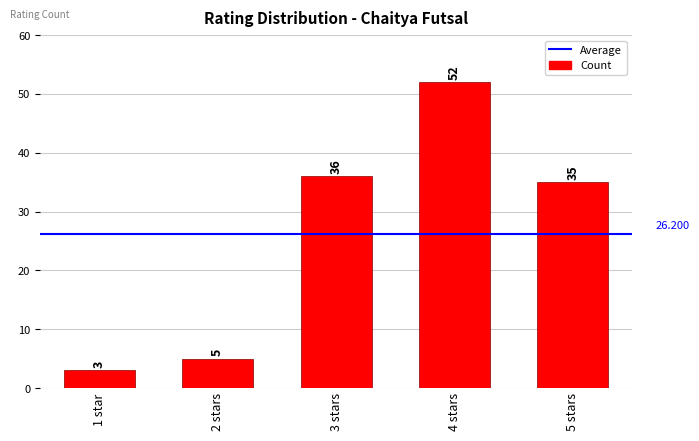

Between 4 stars and 5 stars, which is larger?

4 stars